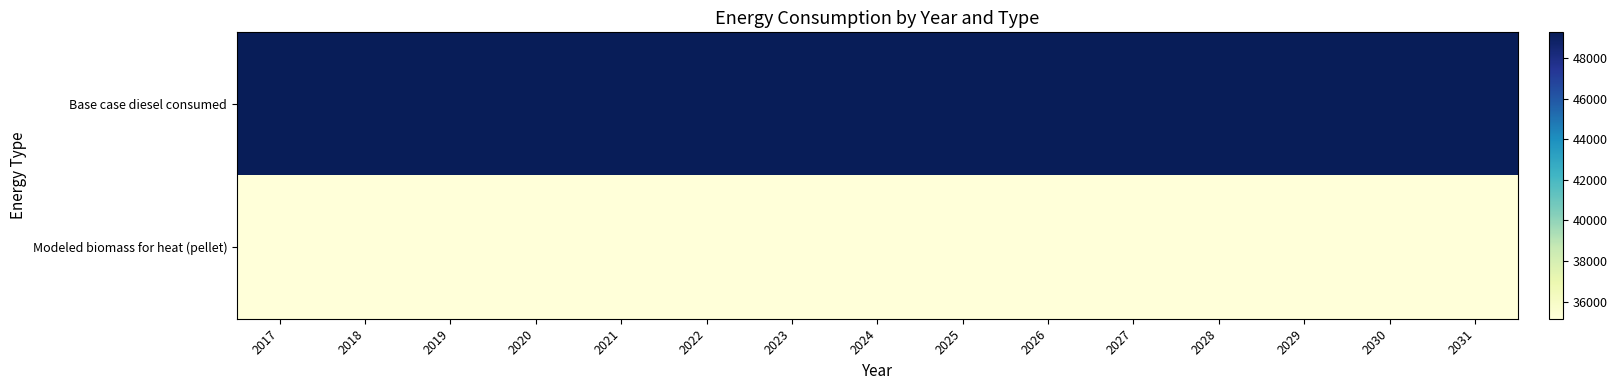

Count the number of data series in this chart.

2